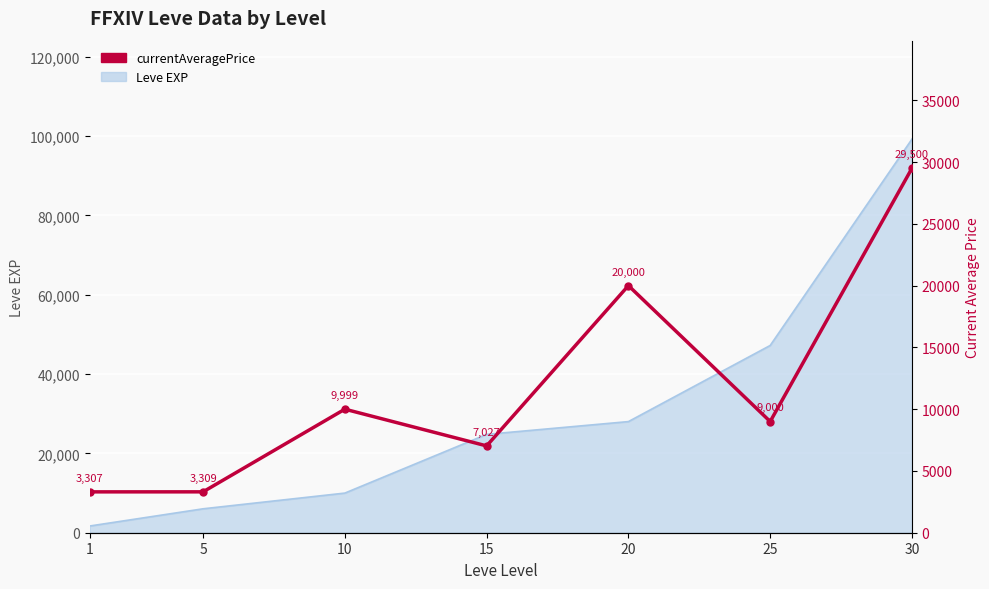

The chart shows a value of 20000 at 20. True or false?

True